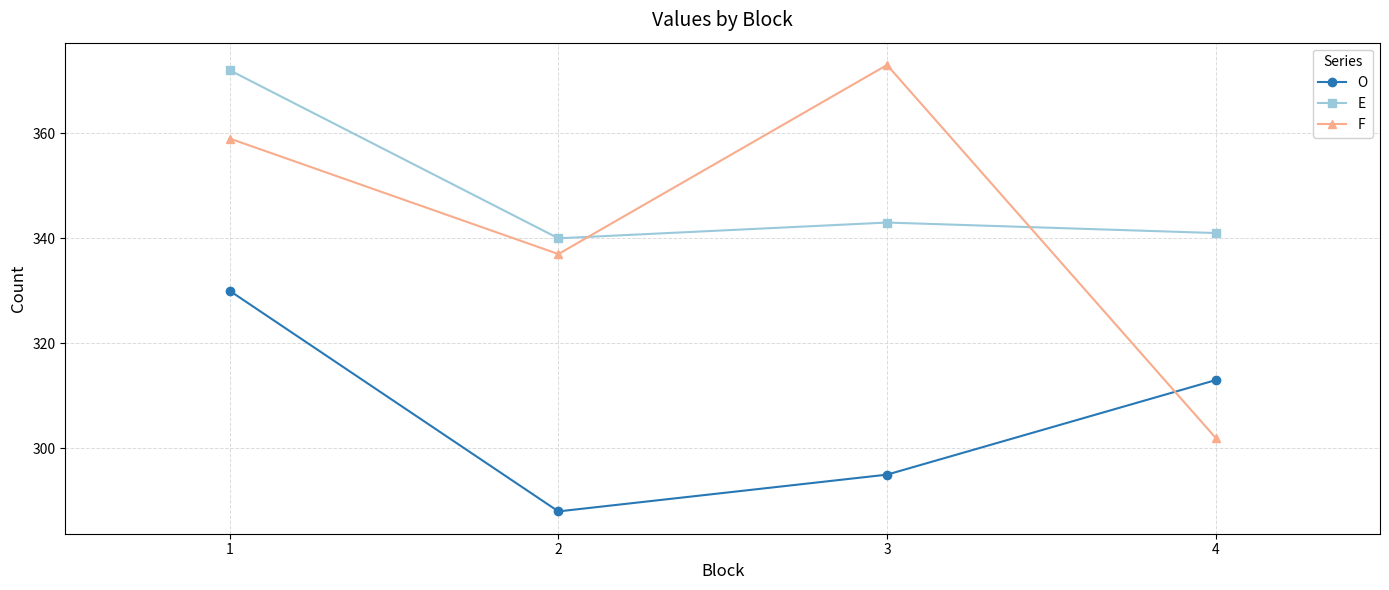

The value of O at 4 is 313. True or false?

True